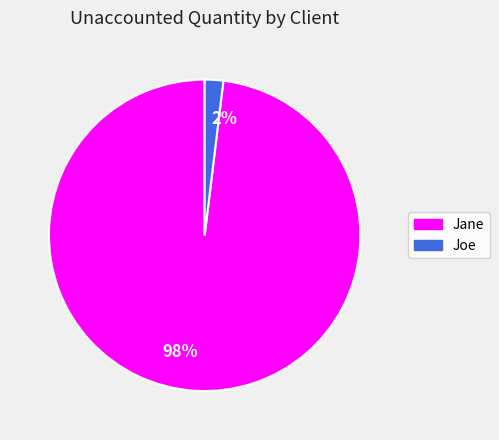

Rank the categories by value from highest to lowest.

98%, 2%